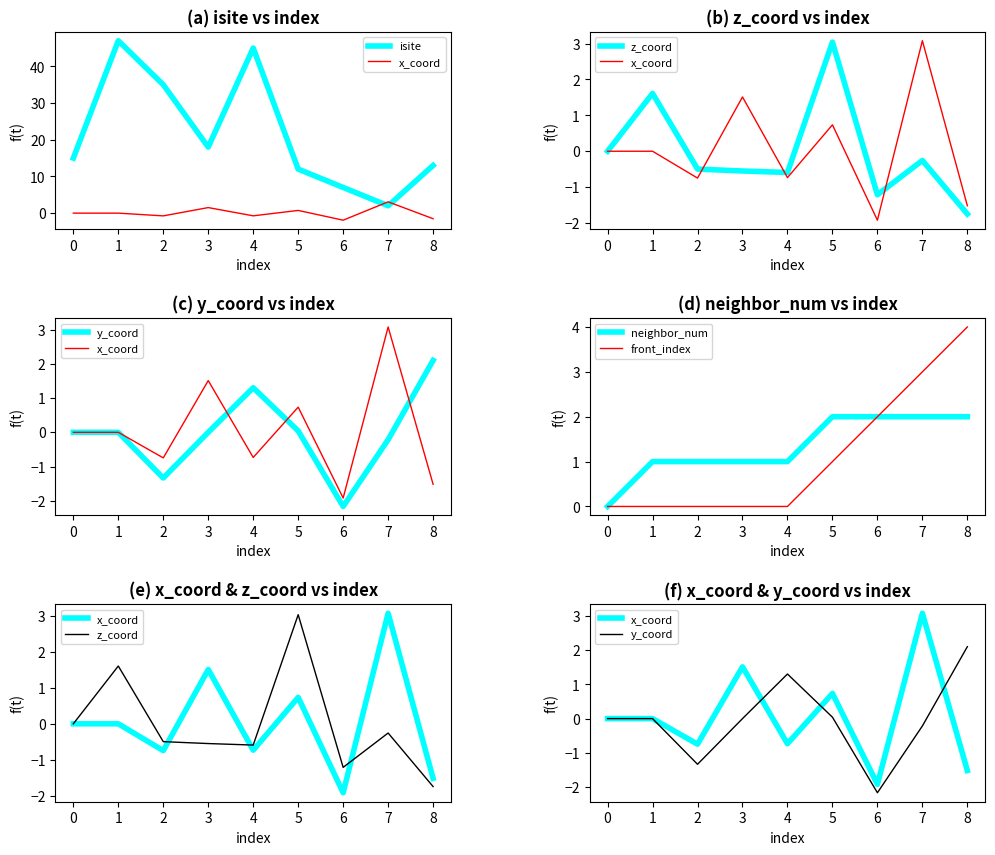

The value of front_index at 0 is 2. True or false?

False